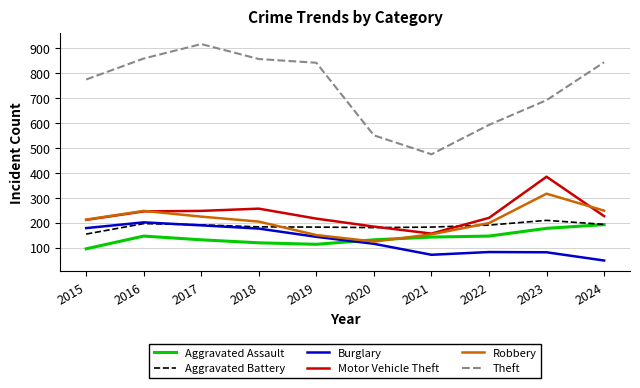

Read the Burglary value at 2019, to the nearest 5.

145